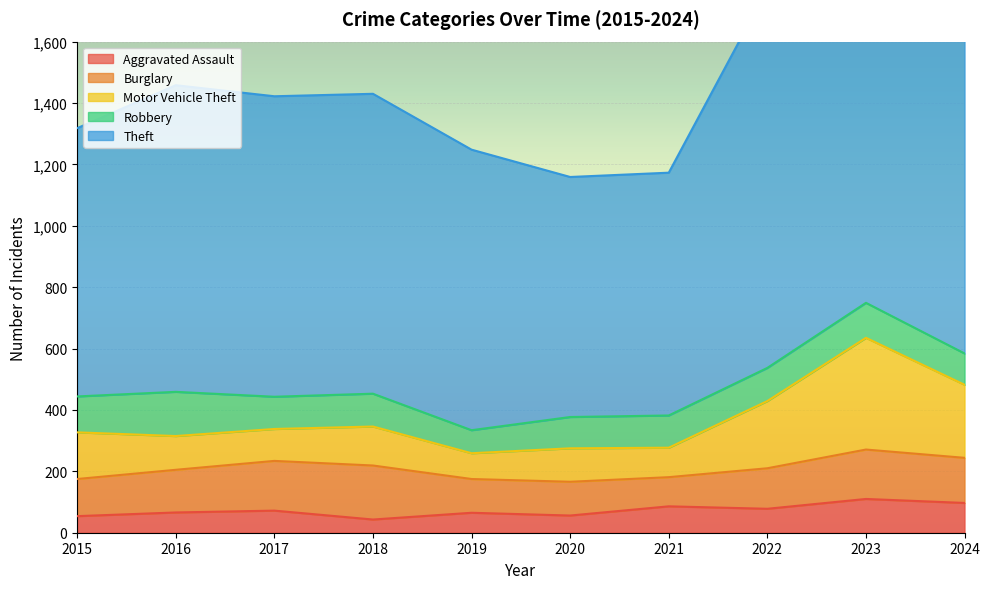

The value of Aggravated Assault at 2016 is 66. True or false?

True